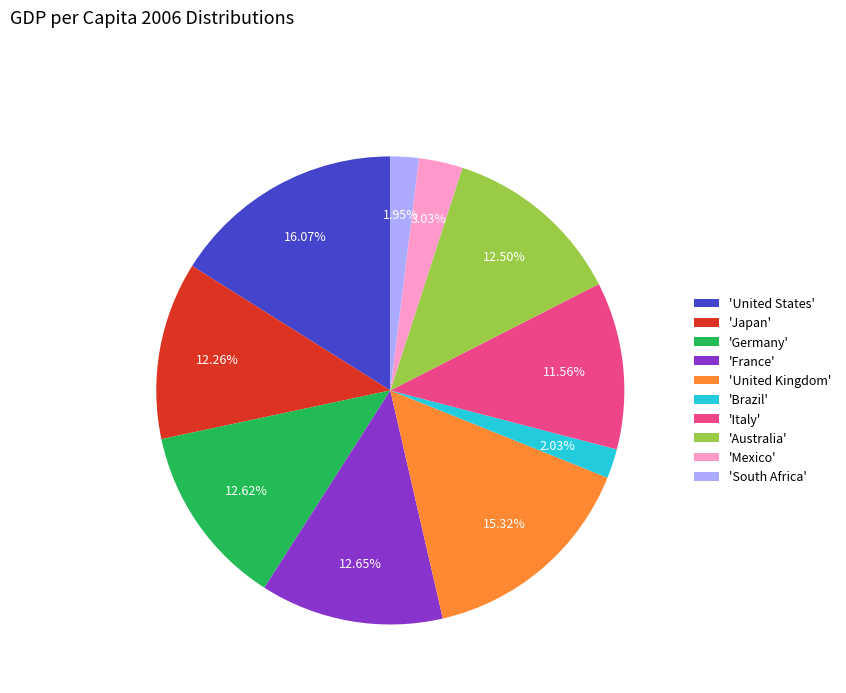

Which category has the biggest portion of the pie?

'United States'